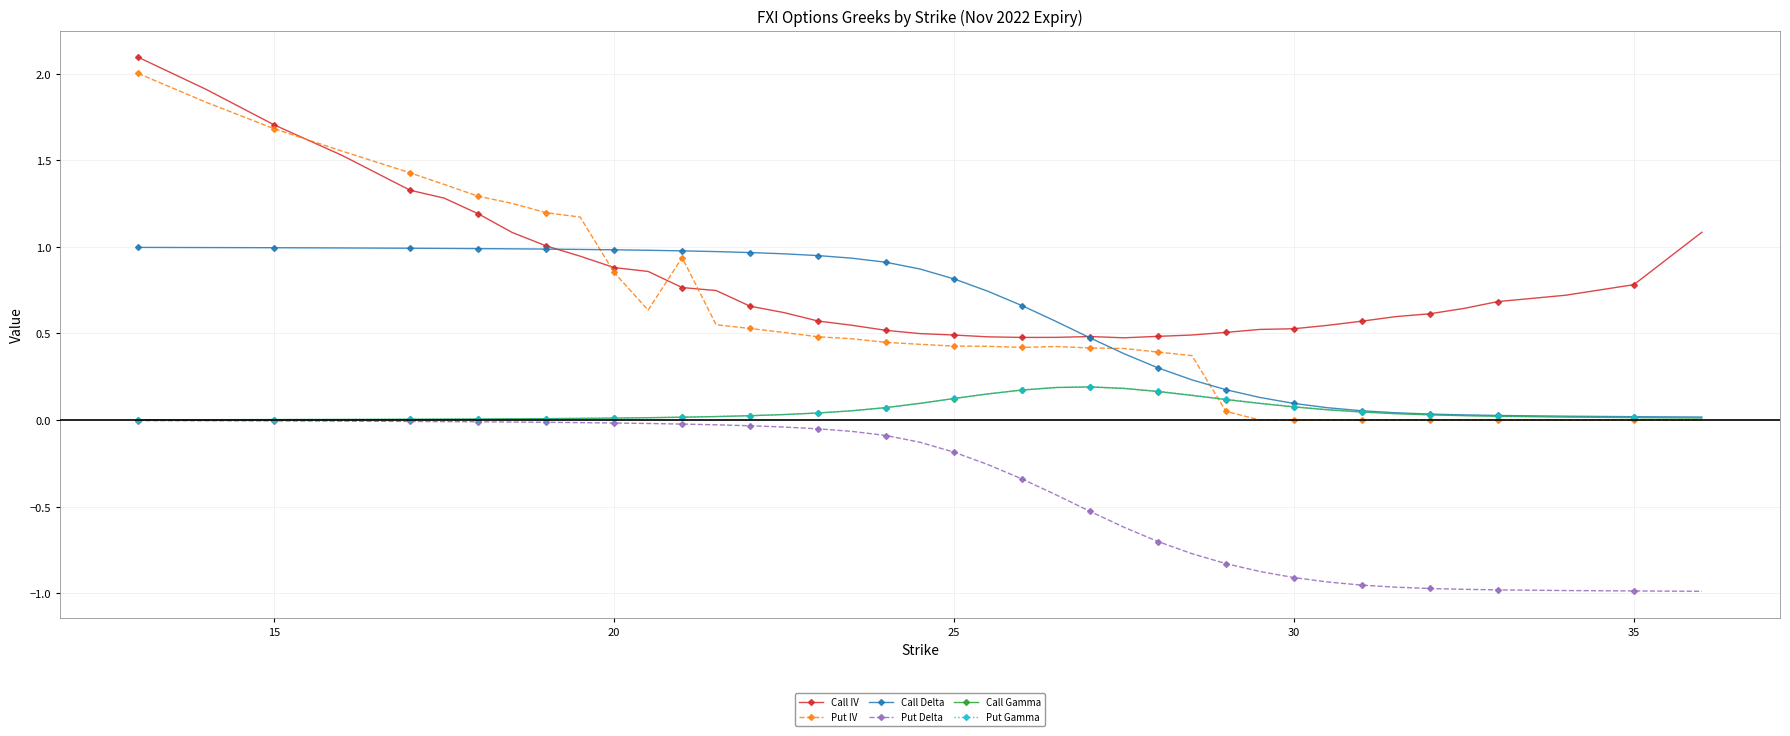

True or false: Call IV and Put Gamma cross at least once.

False